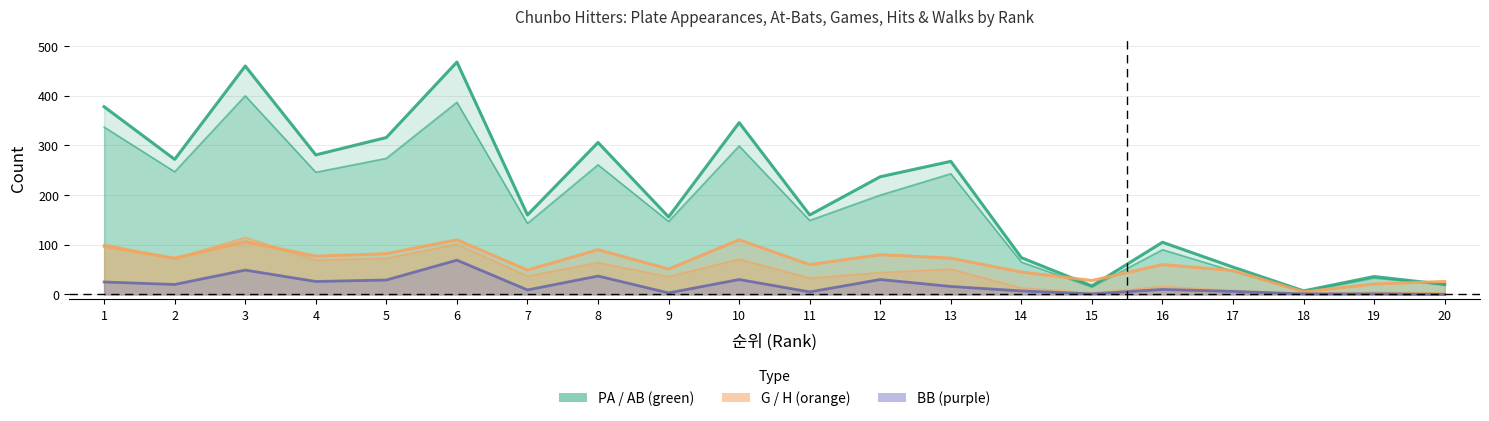

At which category does AB reach its first local peak?

3